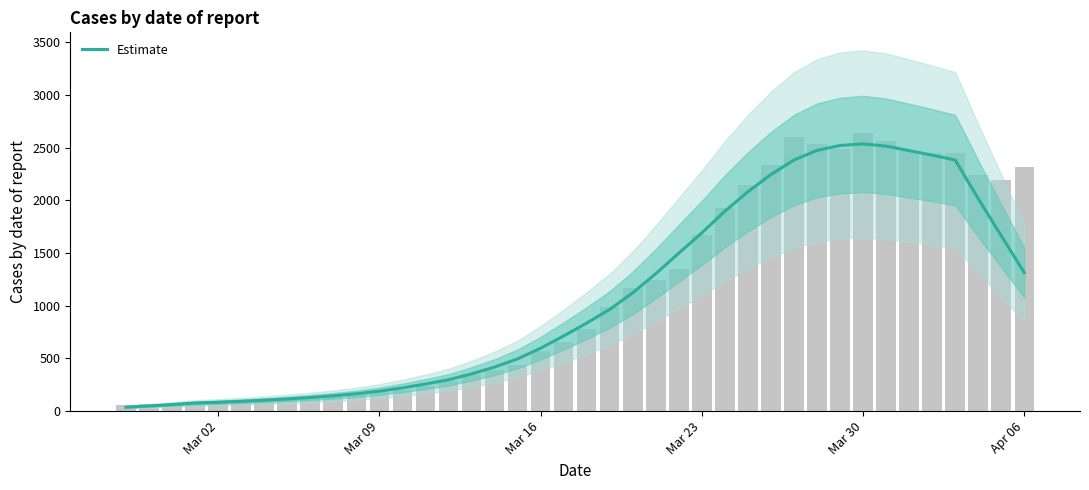

The value at 31 is 4271.7. True or false?

False